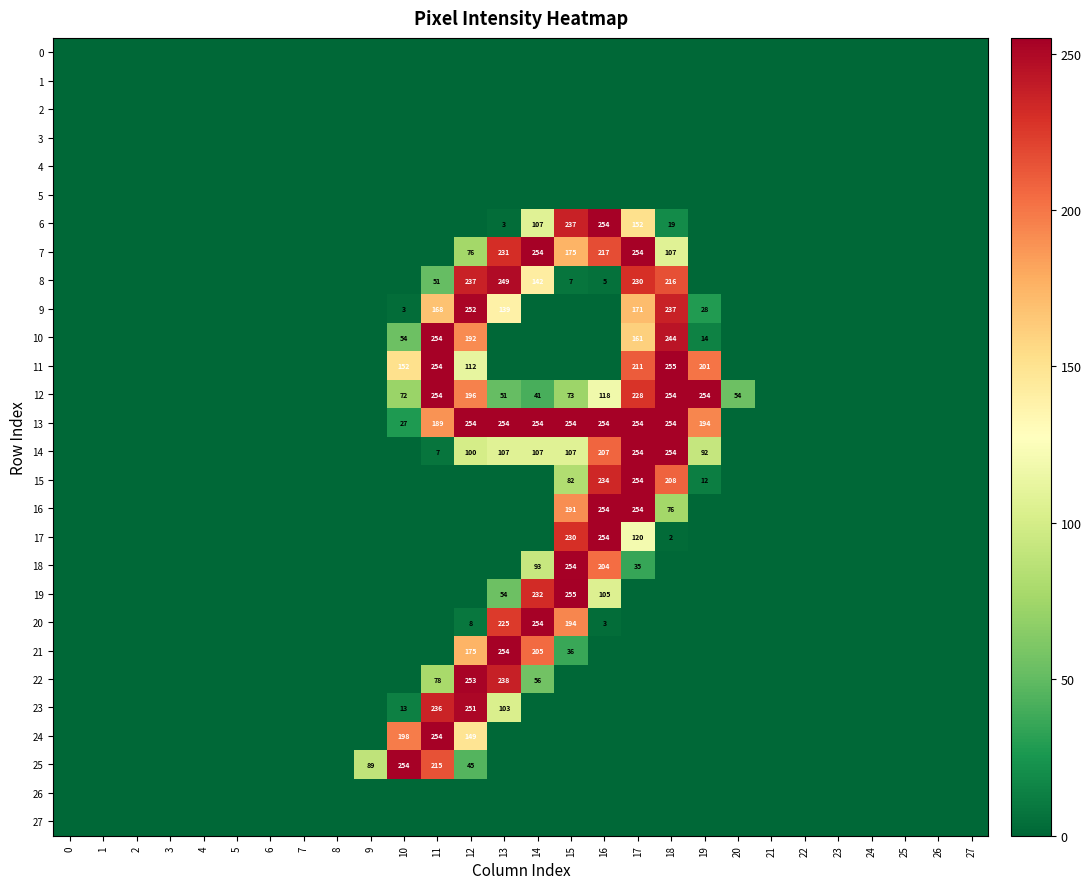

Count the number of data series in this chart.

28